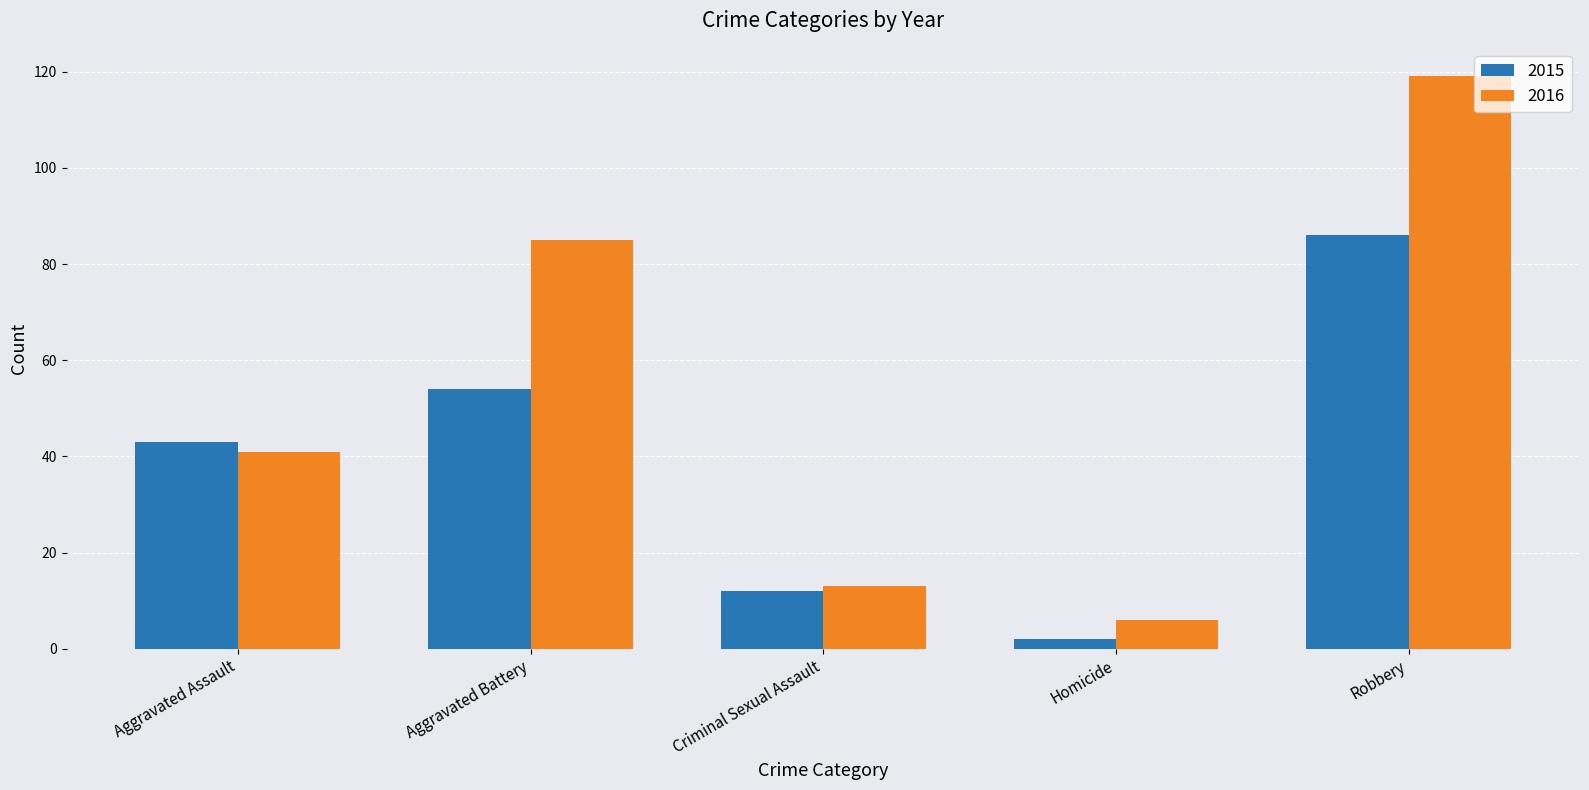

How many bars are there in each group?

2